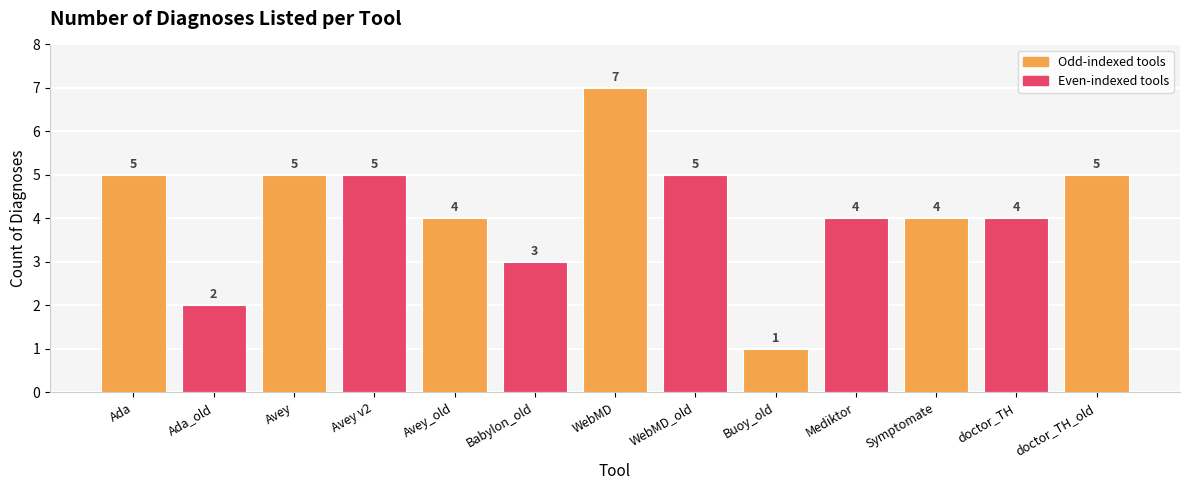

How many values are between 4 and 5?

9